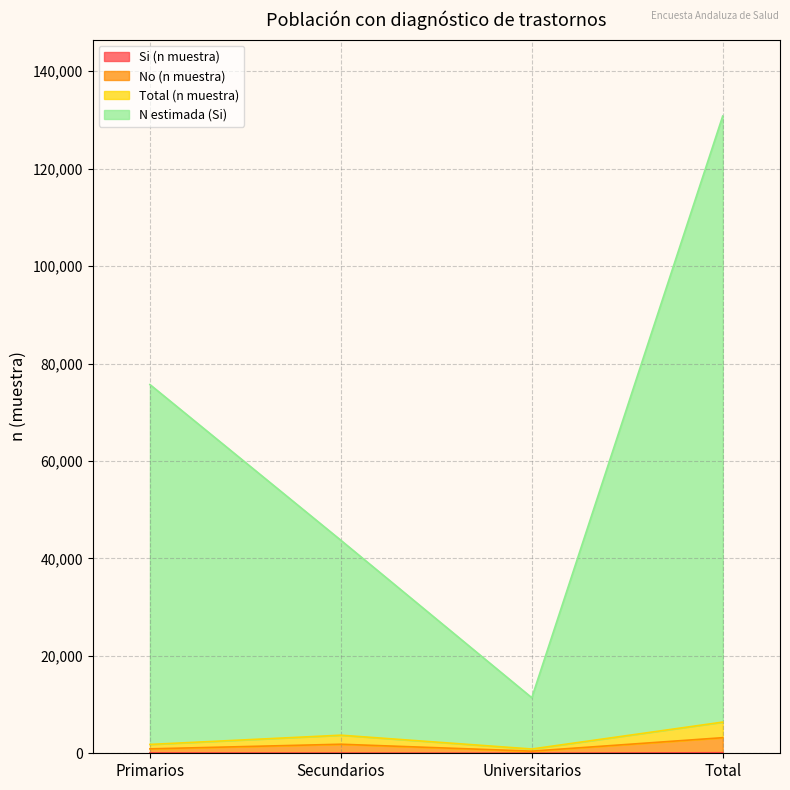

True or false: Total (n muestra) has a value of 4413 at Total.

False